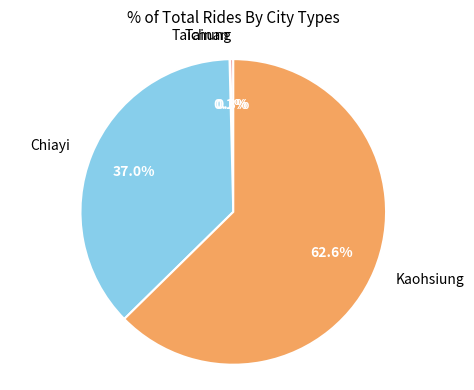

True or false: Taichung accounts for 0% of the total.

True